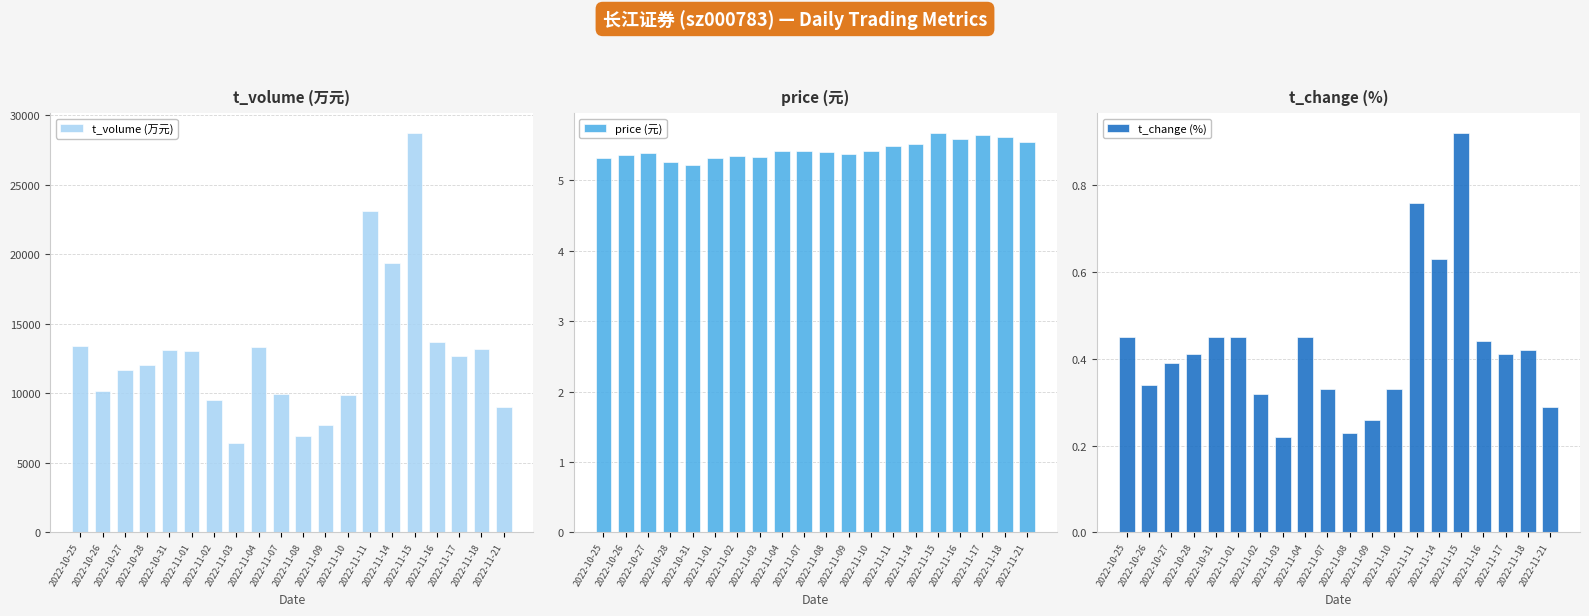

What are all the series names shown in the legend?

t_volume (万元), price (元), t_change (%)